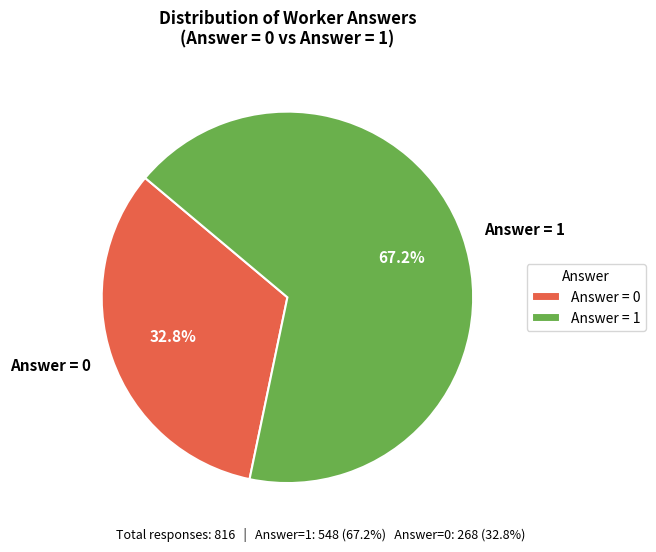

Which has a higher value, Answer = 1 or Answer = 0?

Answer = 1